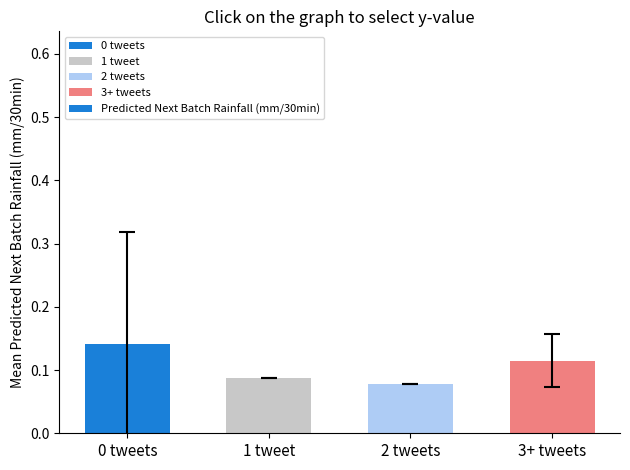

What is the label of the 1st bar from the left?

0 tweets